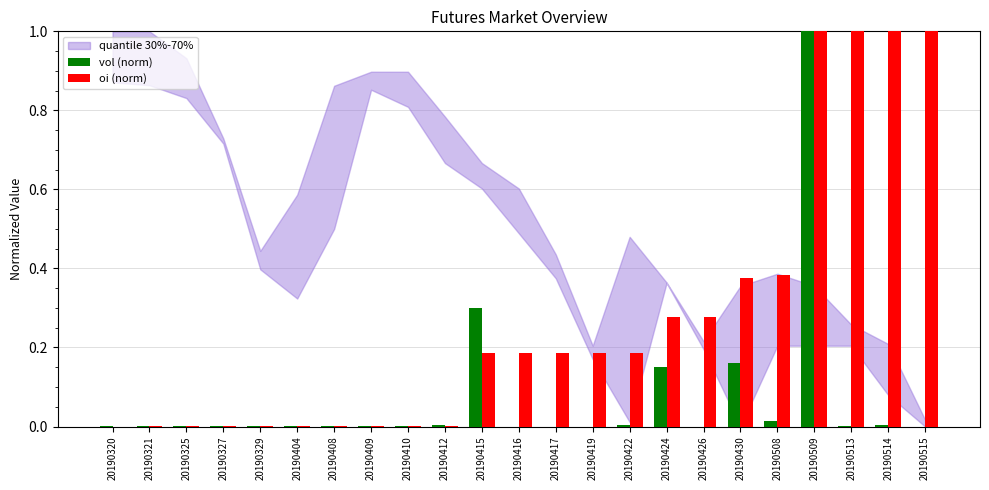

Reading right to left, transcribe all the data shown in this chart.

vol (norm): 20190515=0.0	20190514=0.0	20190513=0.0	20190509=1.0	20190508=0.0	20190430=0.2	20190426=0.0	20190424=0.2	20190422=0.0	20190419=0.0	20190417=0.0	20190416=0.0	20190415=0.3	20190412=0.0	20190410=0.0	20190409=0.0	20190408=0.0	20190404=0.0	20190329=0.0	20190327=0.0	20190325=0.0	20190321=0.0	20190320=0.0
oi (norm): 20190515=1.0	20190514=1.0	20190513=1.0	20190509=1.0	20190508=0.4	20190430=0.4	20190426=0.3	20190424=0.3	20190422=0.2	20190419=0.2	20190417=0.2	20190416=0.2	20190415=0.2	20190412=0.0	20190410=0.0	20190409=0.0	20190408=0.0	20190404=0.0	20190329=0.0	20190327=0.0	20190325=0.0	20190321=0.0	20190320=0.0